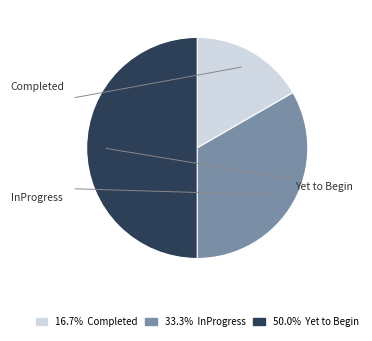

What is the total percentage of InProgress and Yet to Begin?

83.3%